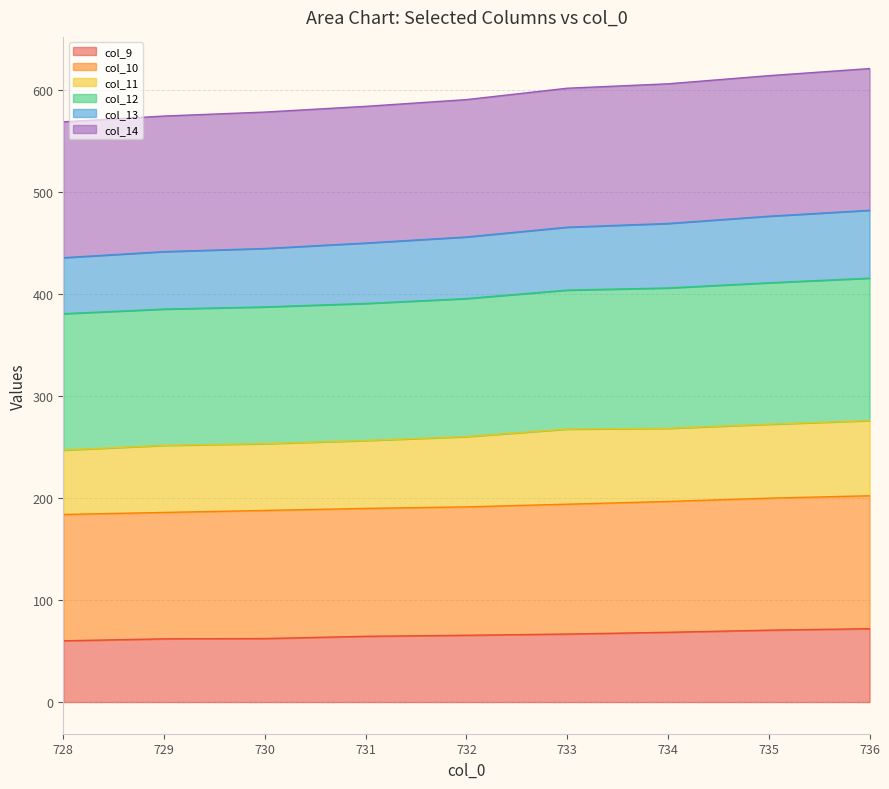

What is the highest value of the col_9 series?

71.9